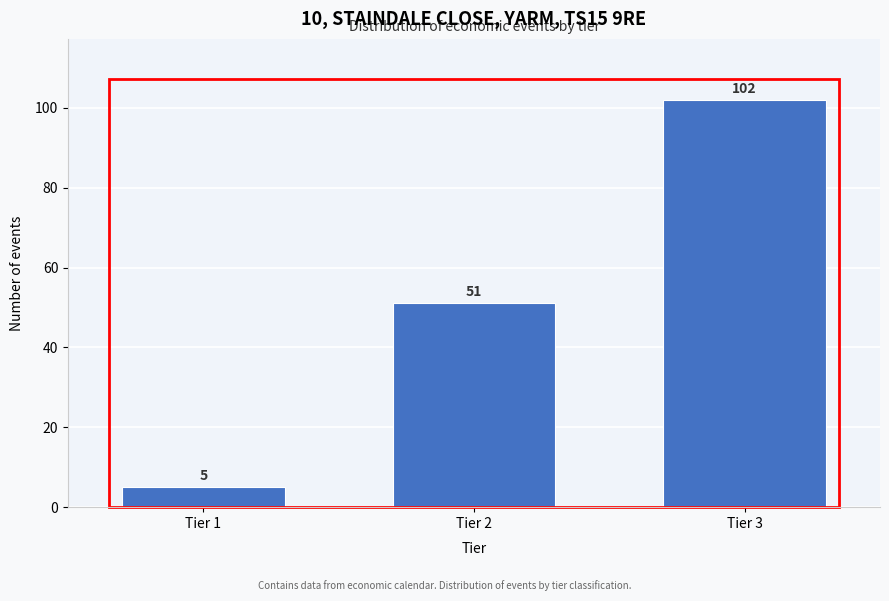

Reading left to right, extract all data points from this chart.

Tier 1=5	Tier 2=51	Tier 3=102